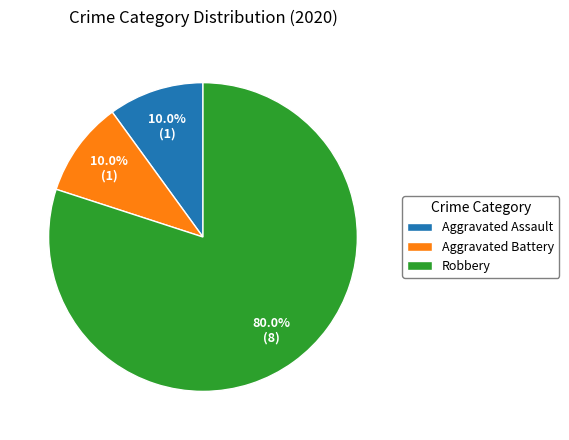

Which category has the biggest portion of the pie?

Robbery